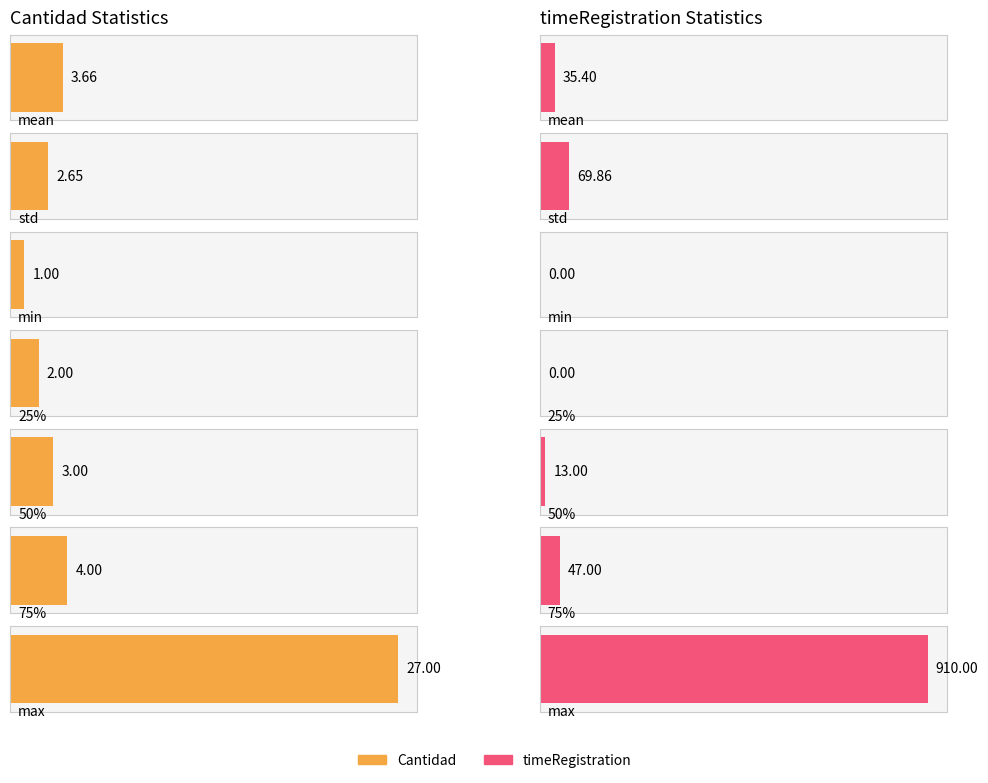

Is the value of timeRegistration at std greater than the value of Cantidad at min?

Yes